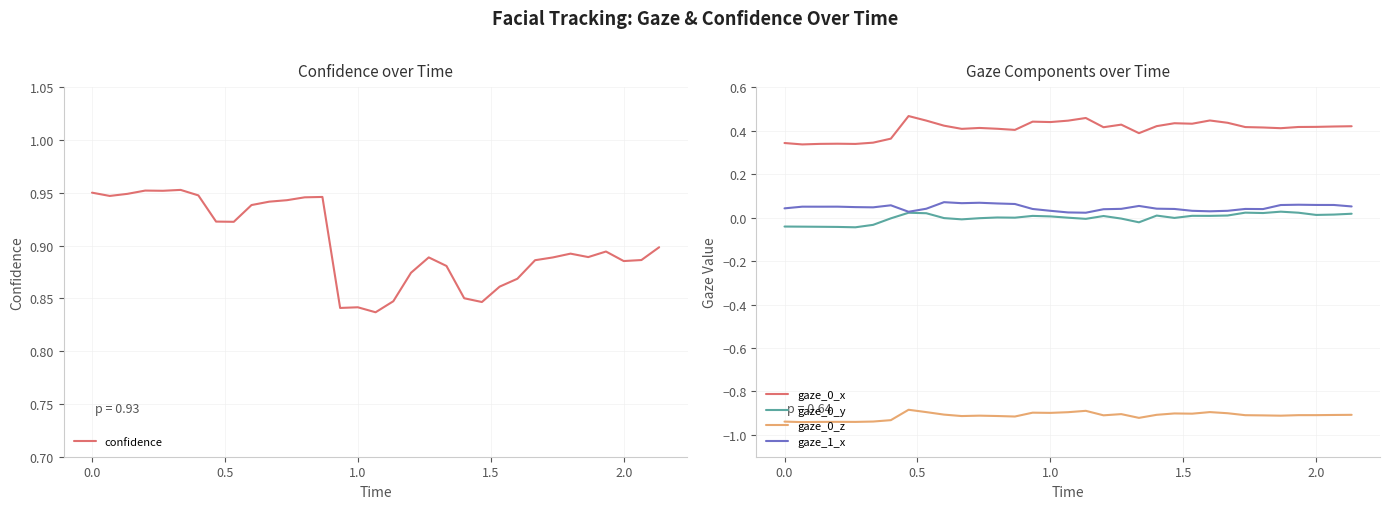

True or false: gaze_1_x has more than 2 interior local peaks.

True